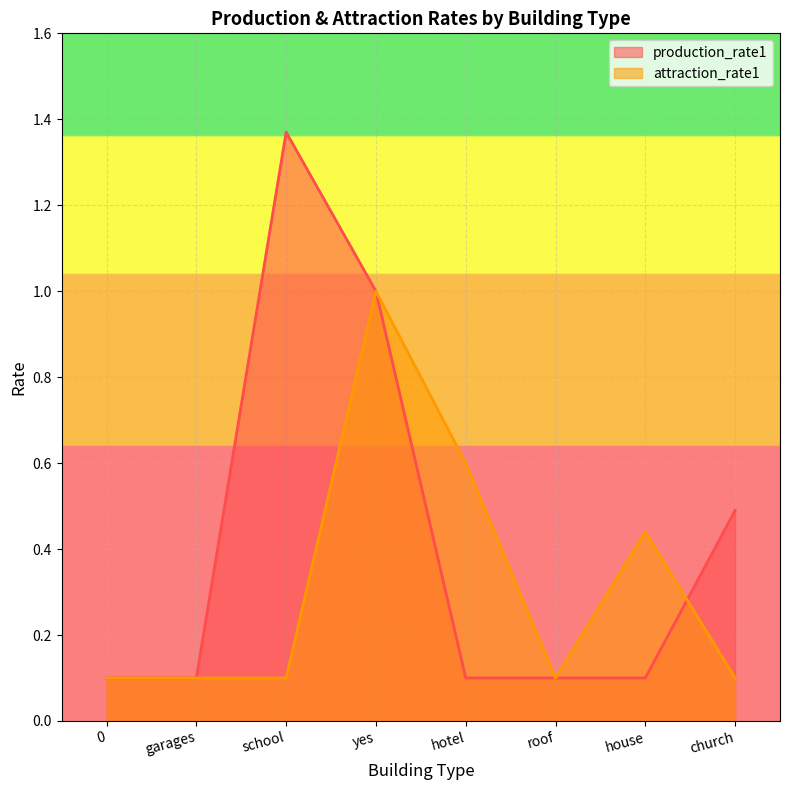

How many intersections are there between attraction_rate1 and production_rate1?

1